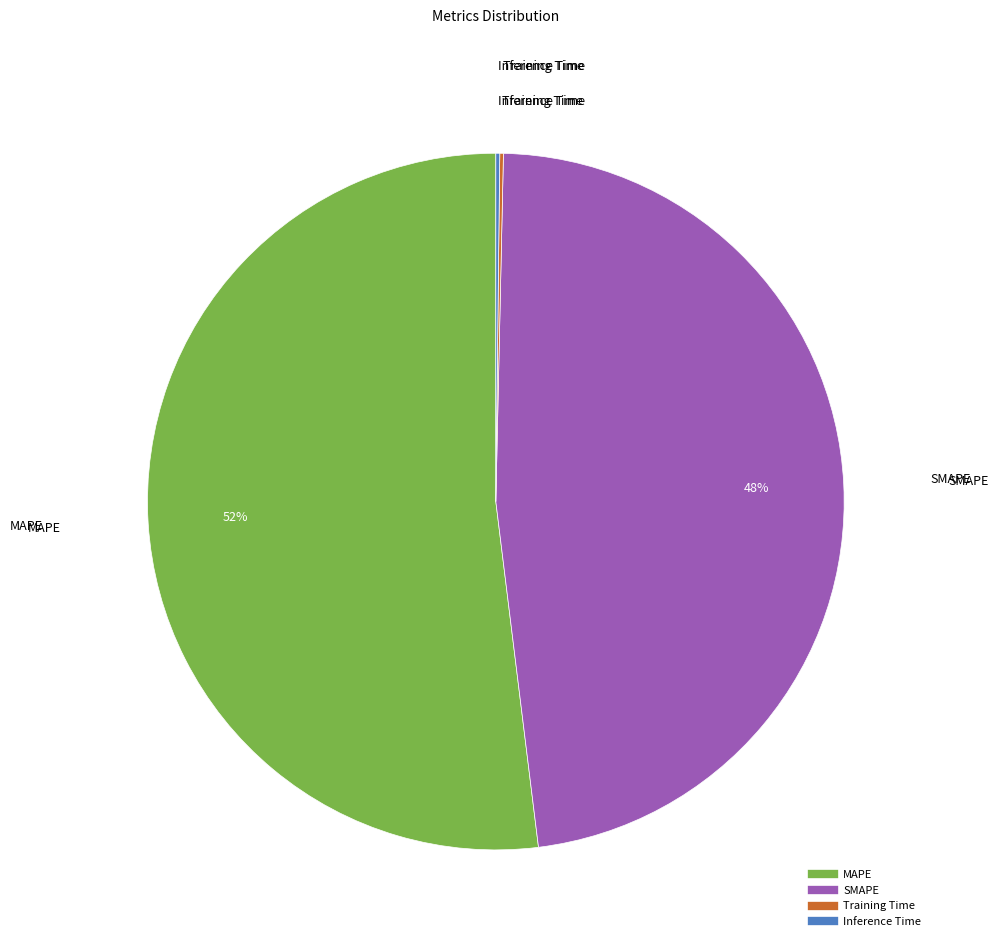

Is it true that SMAPE is 59% of the pie?

False